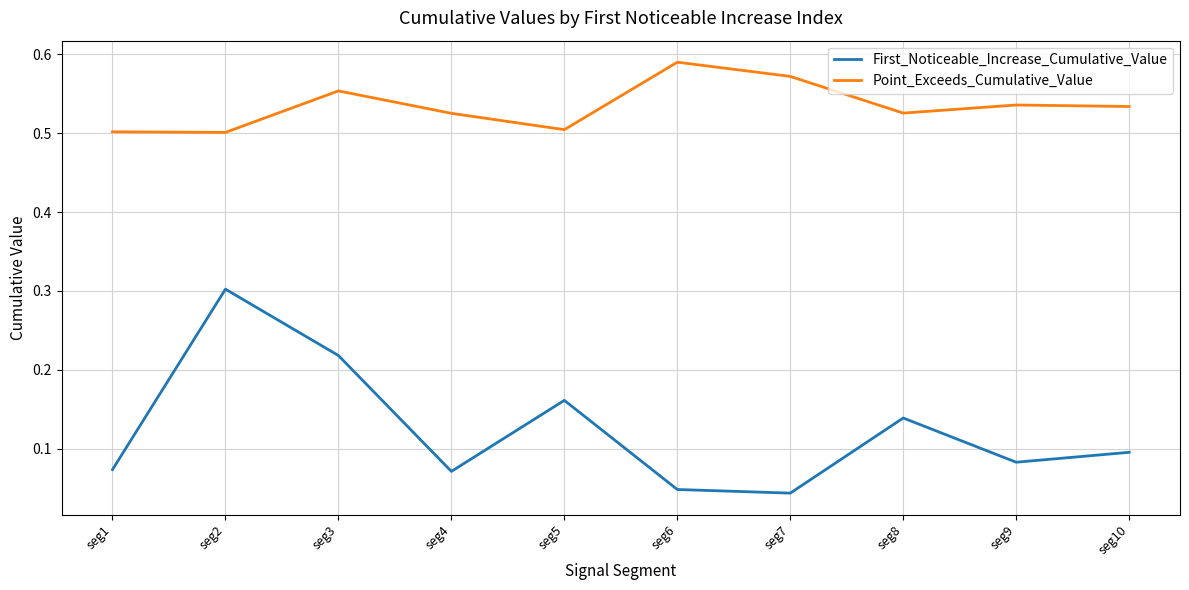

Rank the series by their maximum value, from highest to lowest.

Point_Exceeds_Cumulative_Value, First_Noticeable_Increase_Cumulative_Value